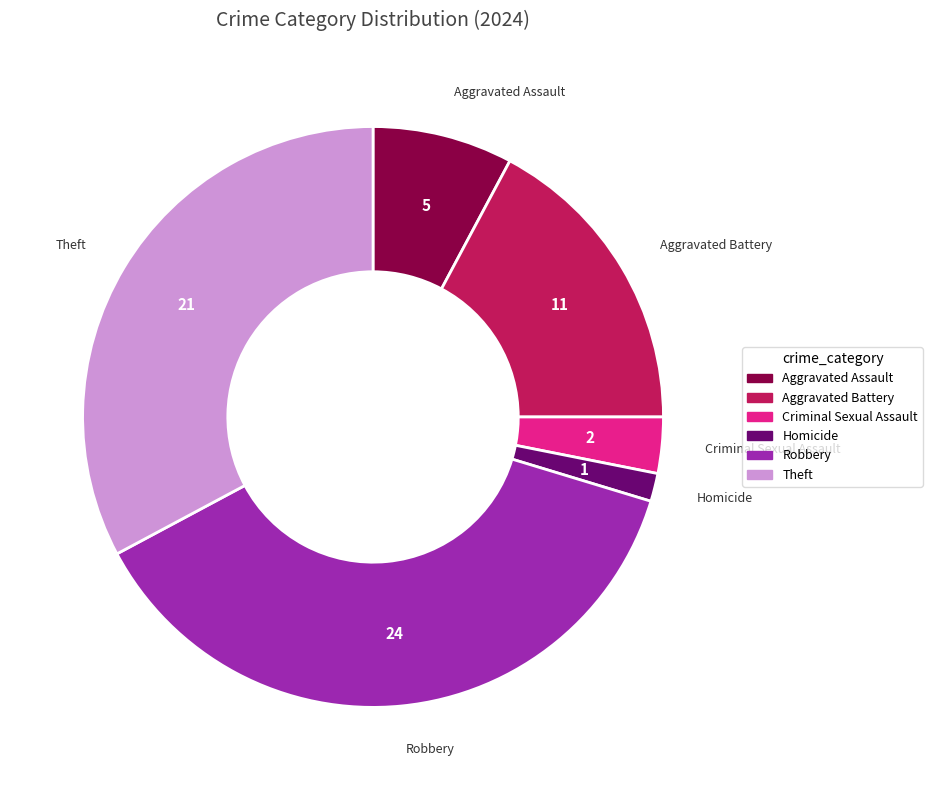

Is there any slice that represents more than half of the pie?

No